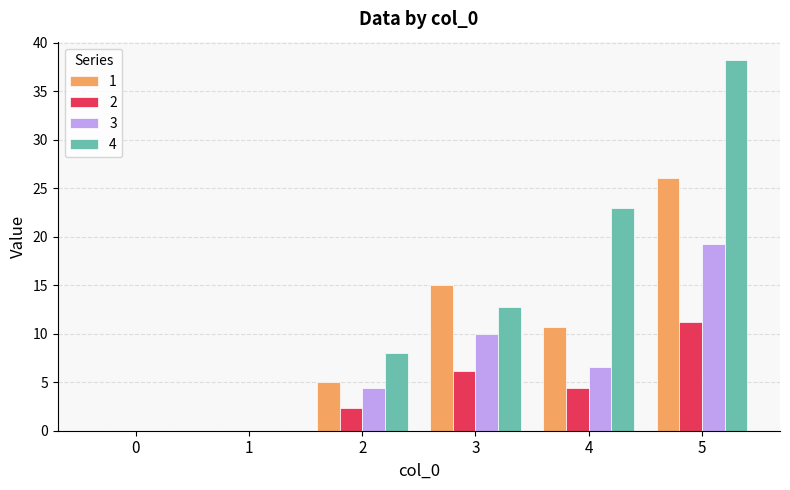

Which series changed the most between 1 and 5?

4